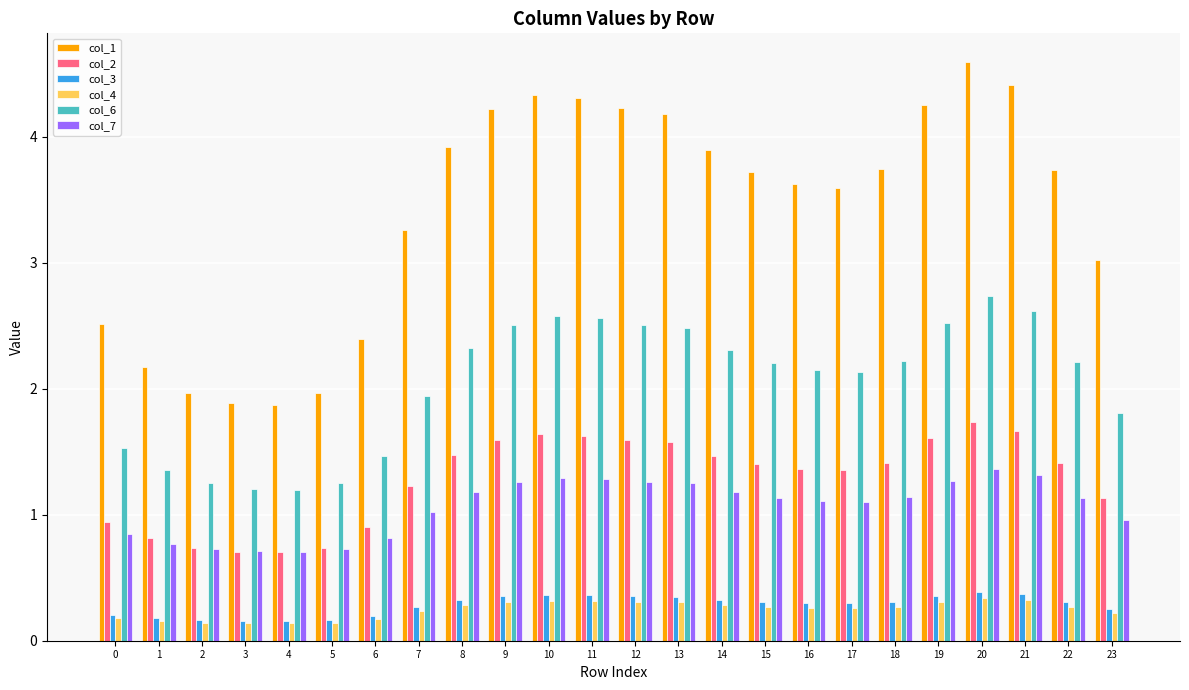

How many series are shown in this chart?

6